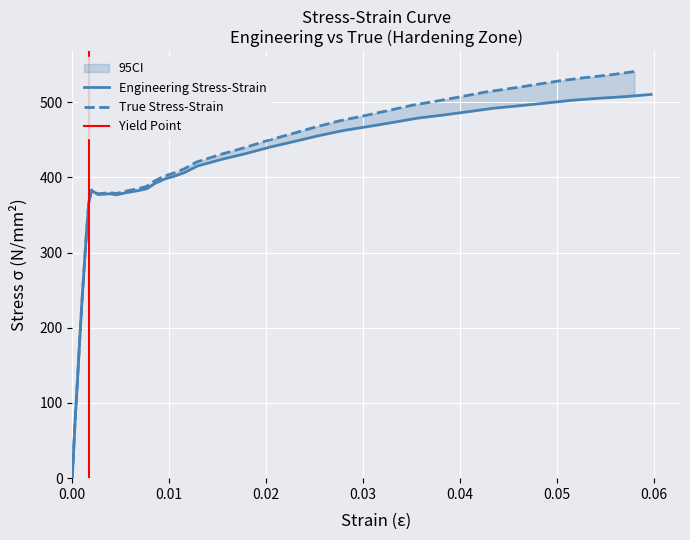

True or false: Engineering and True_1 intersect in this chart.

False